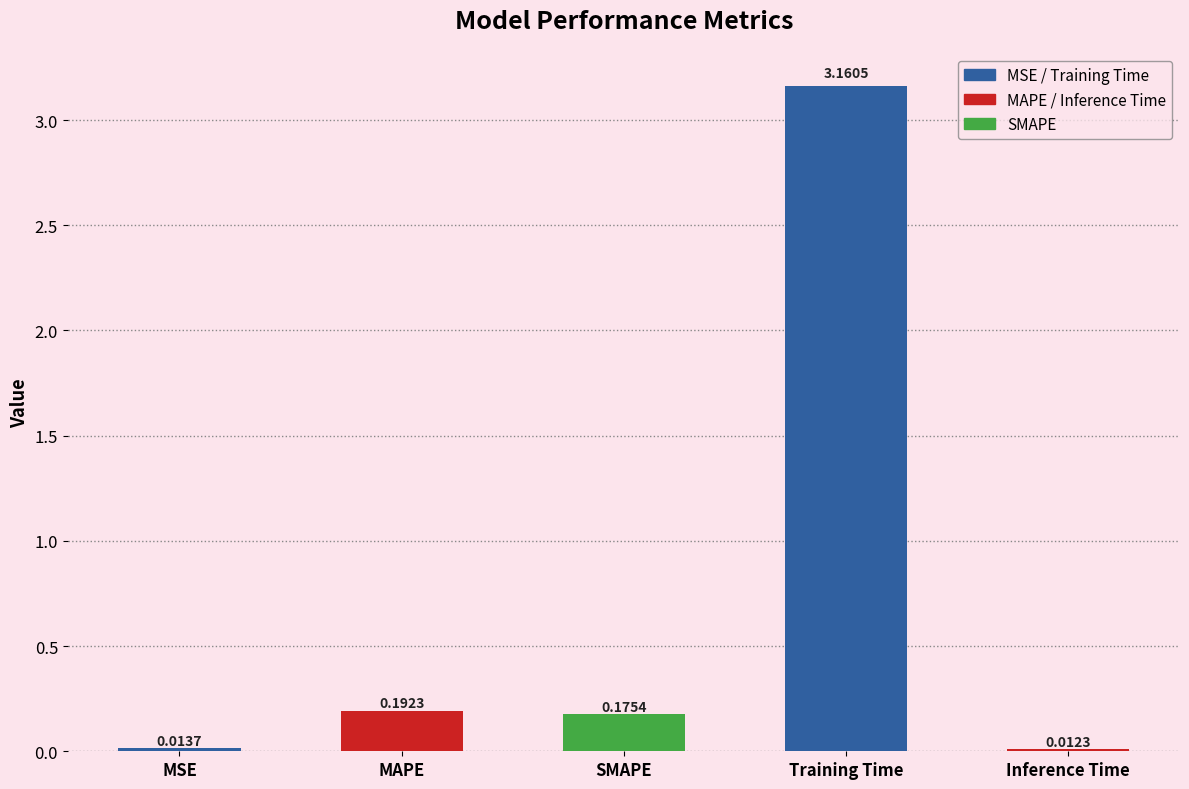

At which label is the value closest to 1?

MAPE